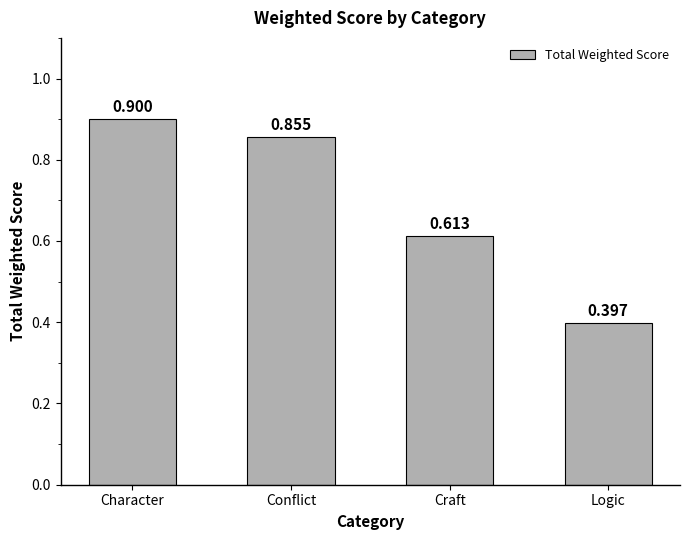

List the labels in order of value, smallest first.

Logic, Craft, Conflict, Character